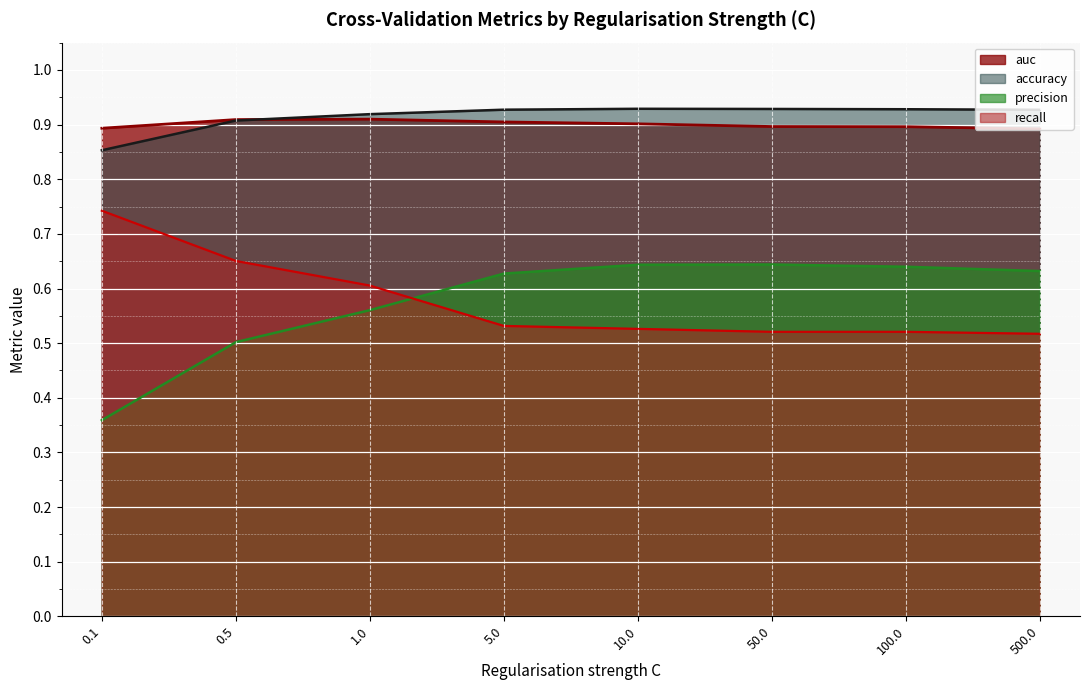

What position from the right is 500.0?

1